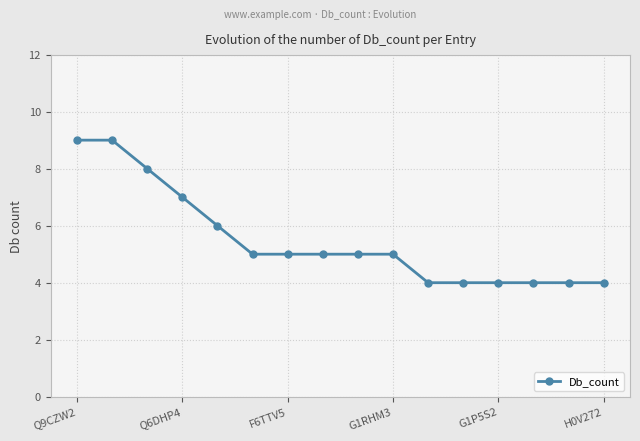

How many categories are shown in the chart?

16